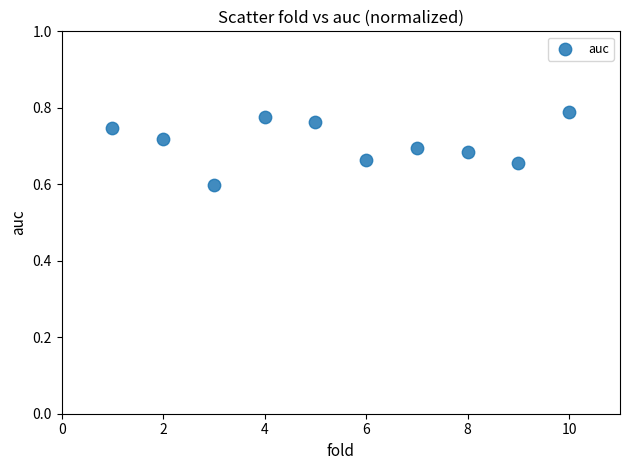

What is the average X value?

5.5